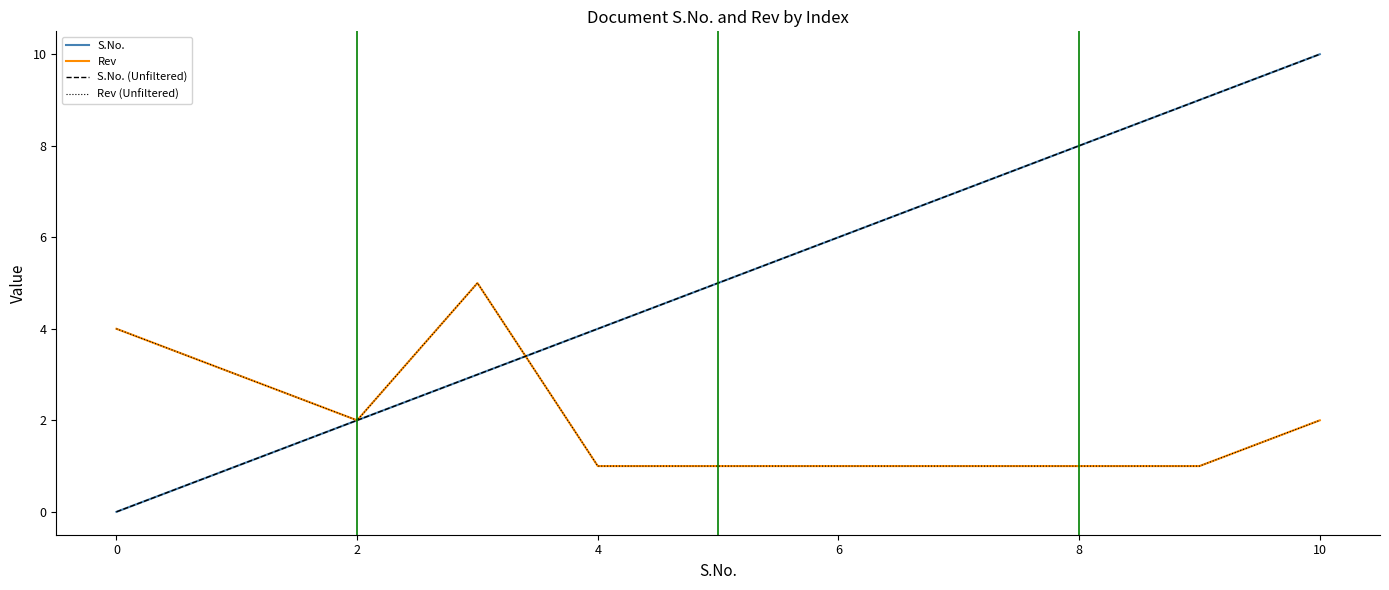

At which label does S.No. reach its peak?

10